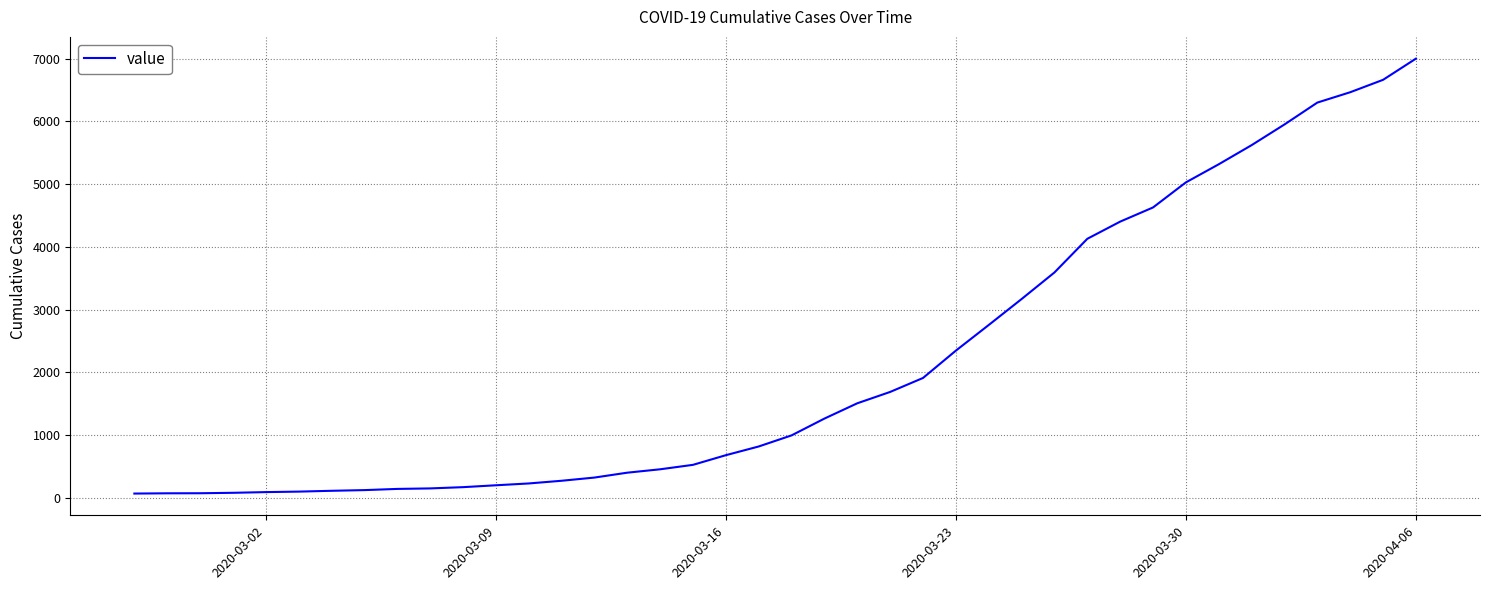

What is the difference between the maximum and minimum values?

6938